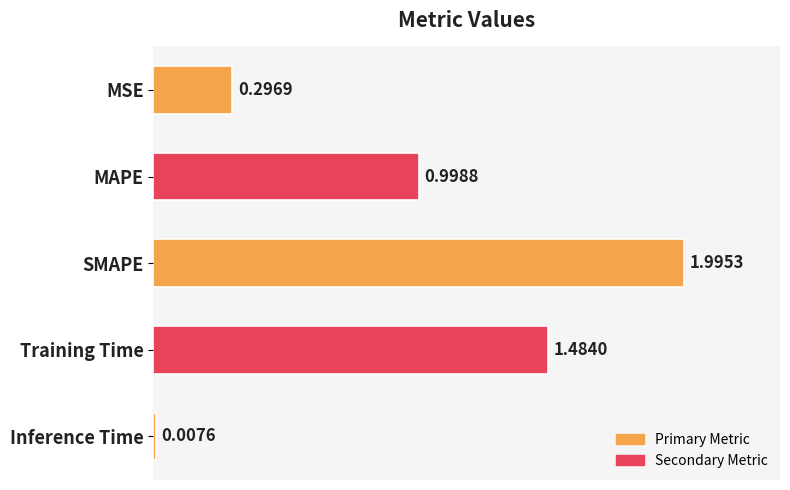

Rank the categories by value from lowest to highest.

Inference Time, MSE, MAPE, Training Time, SMAPE